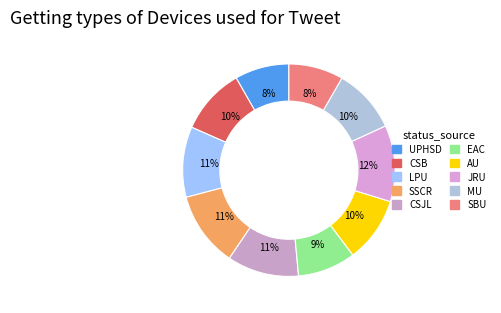

How many slices are in this pie chart?

10